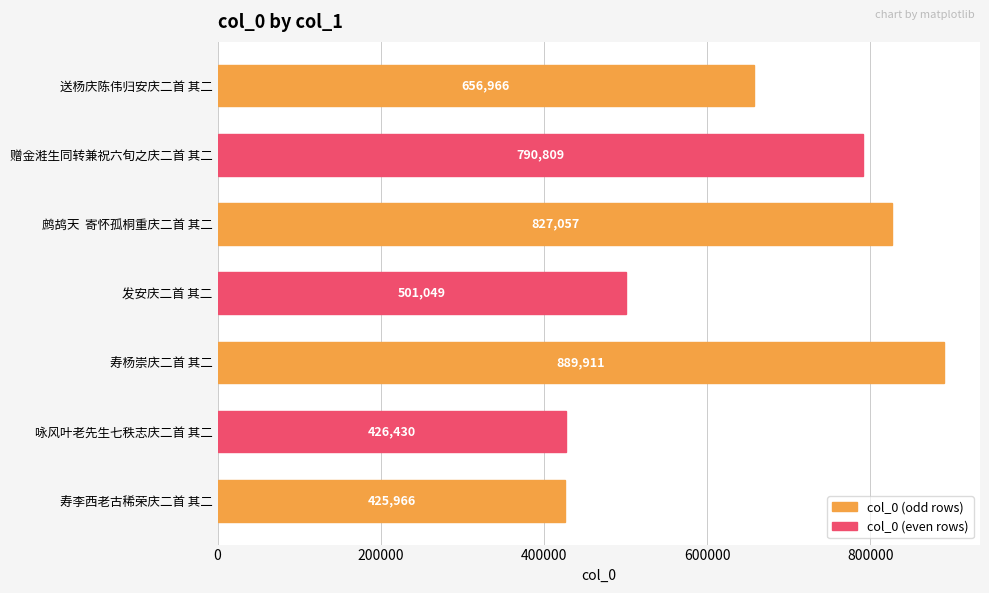

Reading bottom to top, extract all data points from this chart.

寿李西老古稀荣庆二首 其二=425966	咏风叶老先生七秩志庆二首 其二=426430	寿杨崇庆二首 其二=889911	发安庆二首 其二=501049	鹧鸪天  寄怀孤桐重庆二首 其二=827057	赠金溎生同转兼祝六旬之庆二首 其二=790809	送杨庆陈伟归安庆二首 其二=656966